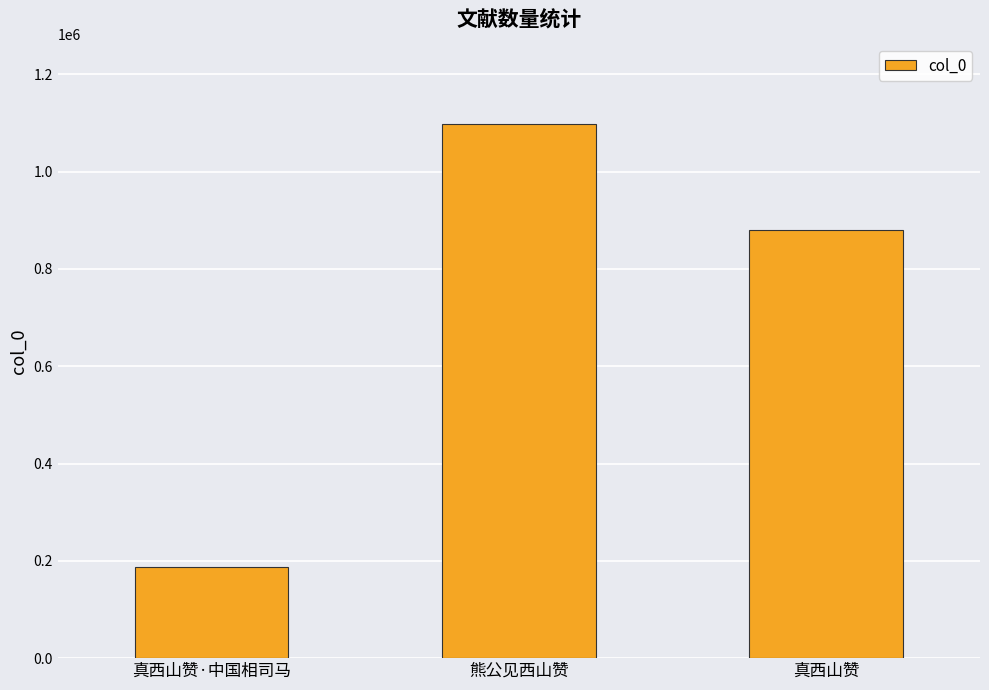

Rank the categories by value from highest to lowest.

熊公见西山赞, 真西山赞, 真西山赞·中国相司马